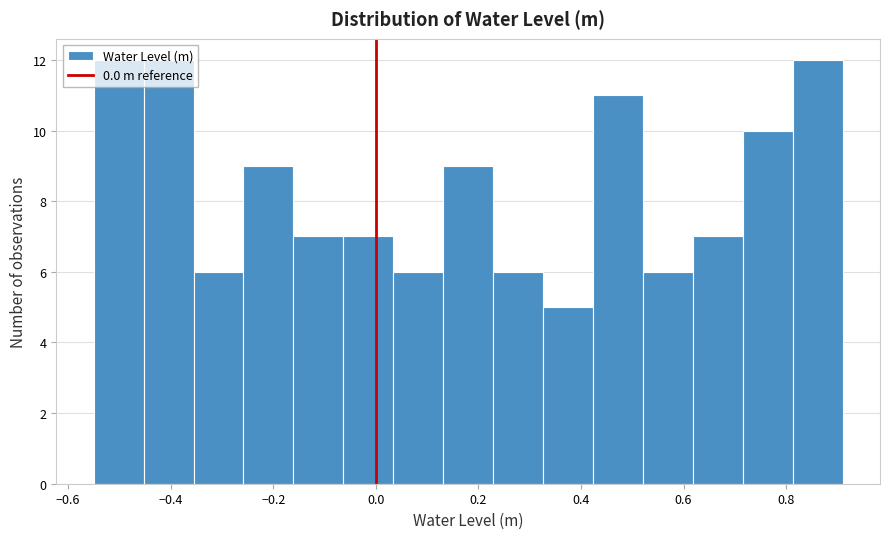

How tall is the bar that spans -0.54 to -0.46 on the x-axis? Neither the bar edges nor the heights are printed on the chart, so give them approximately, as read against the axes.

12